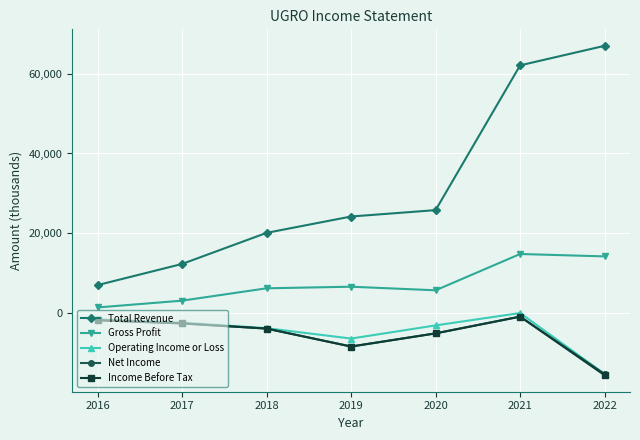

What is the average value of the Net Income series?

-5429